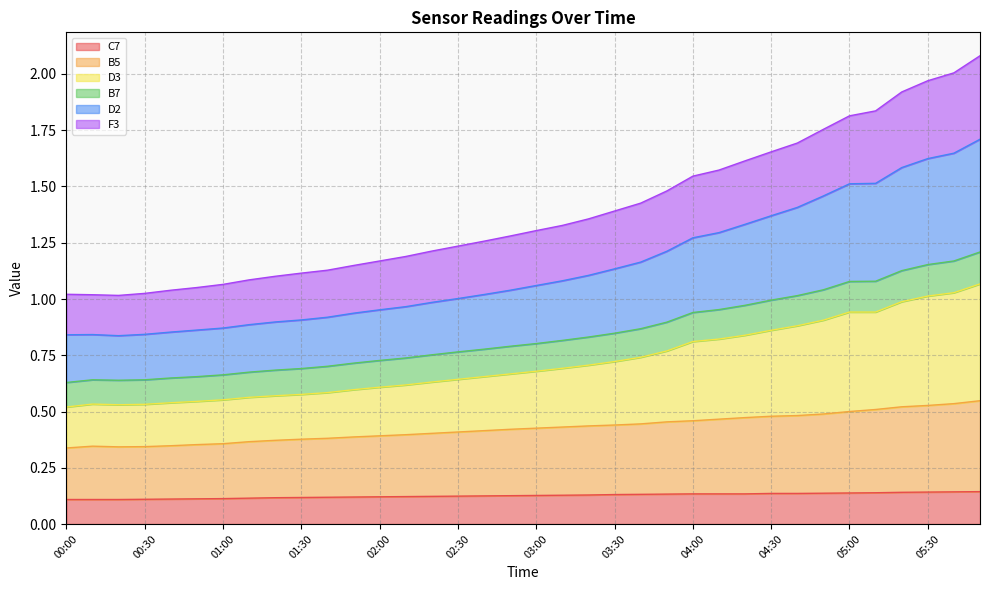

True or false: F3 and B7 intersect in this chart.

False